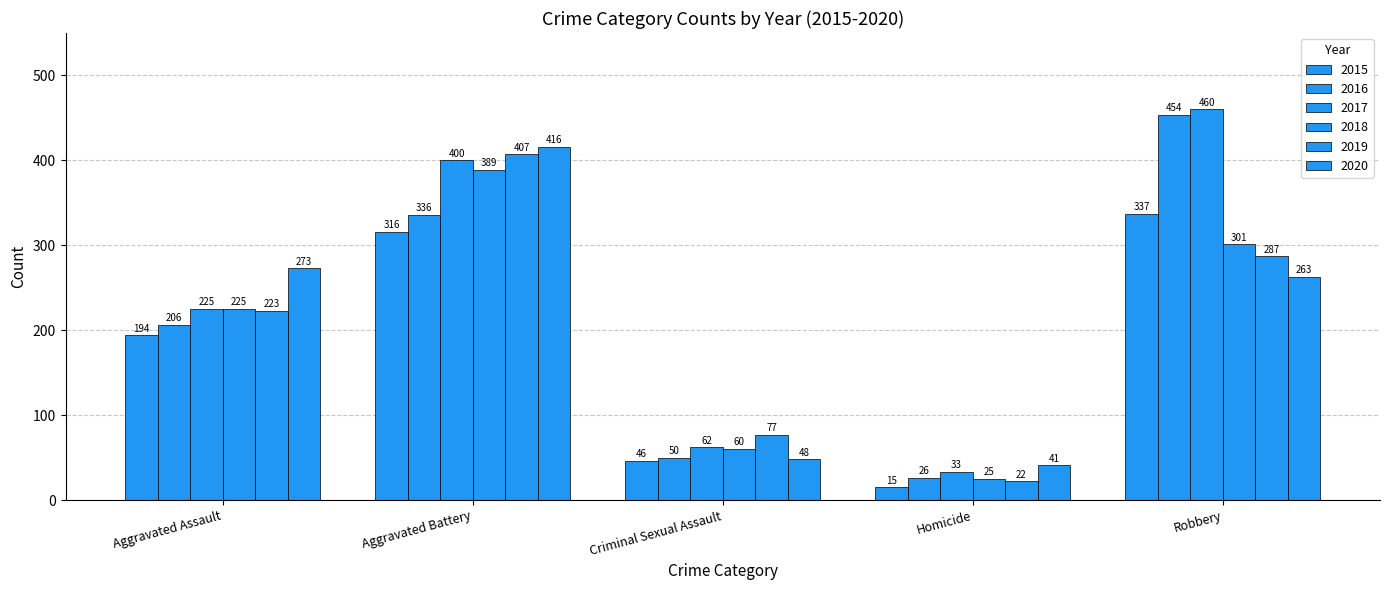

At Robbery, list the series in order from largest to smallest.

2017, 2016, 2015, 2018, 2019, 2020